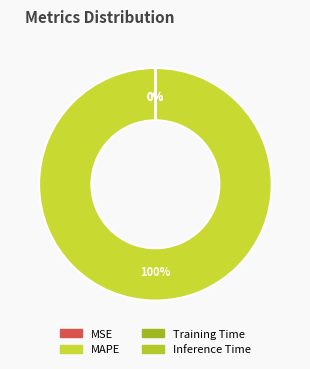

True or false: MAPE accounts for 87% of the total.

False